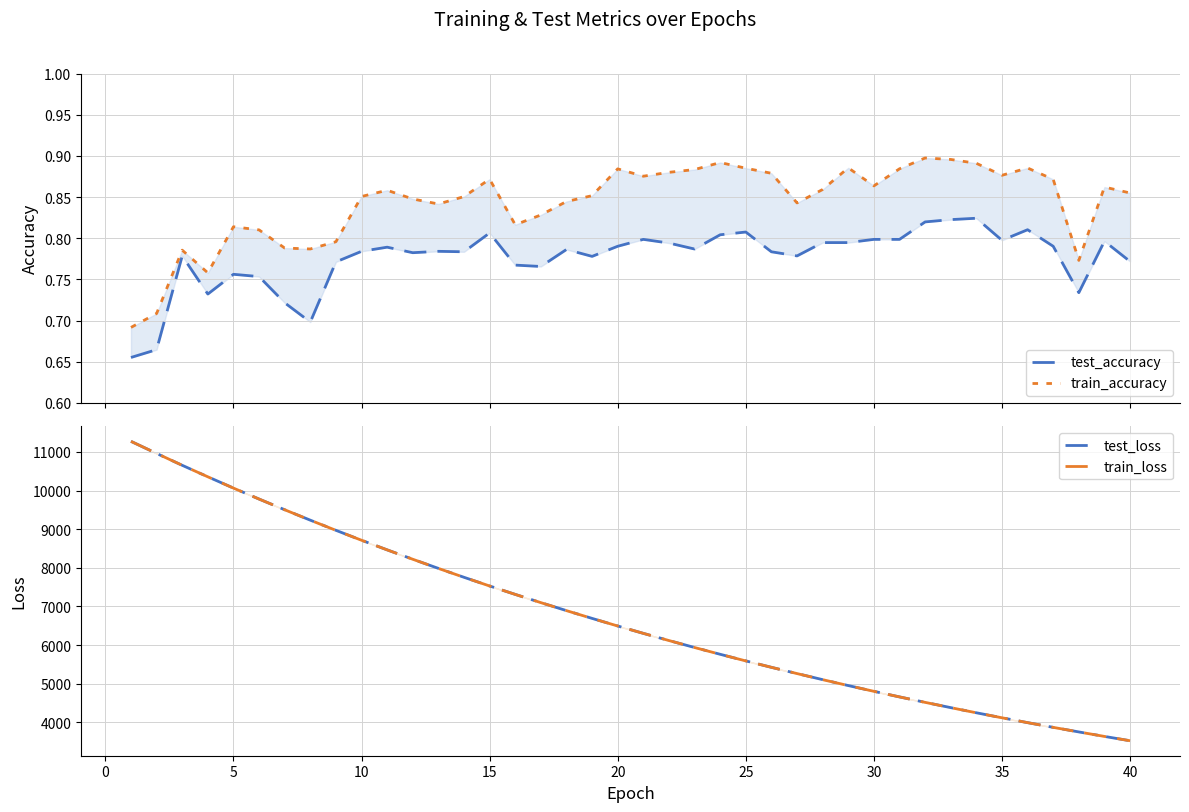

In test_accuracy, how many points are lower than both neighbors (excluding endpoints)?

10